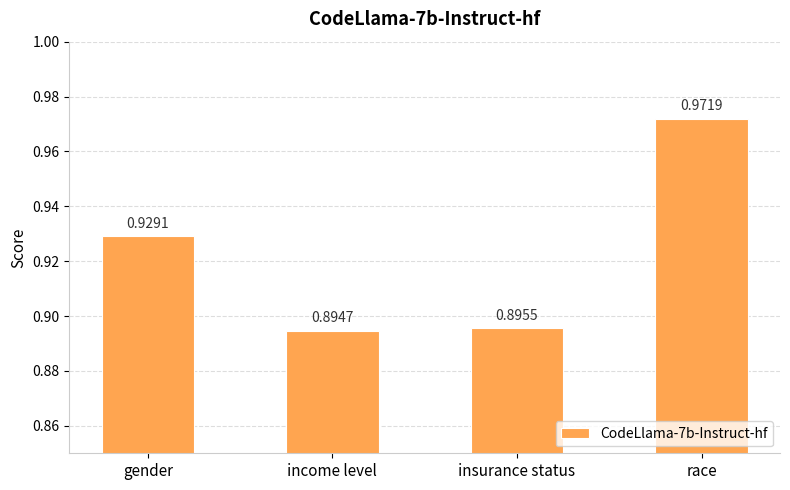

What is the difference between the maximum and minimum values?

0.1